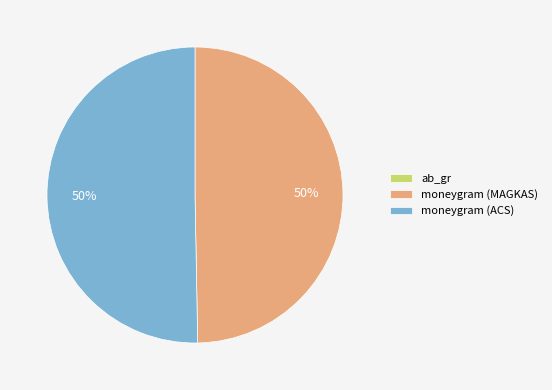

Is the sum of moneygram (MAGKAS) and moneygram (ACS) greater than half?

Yes